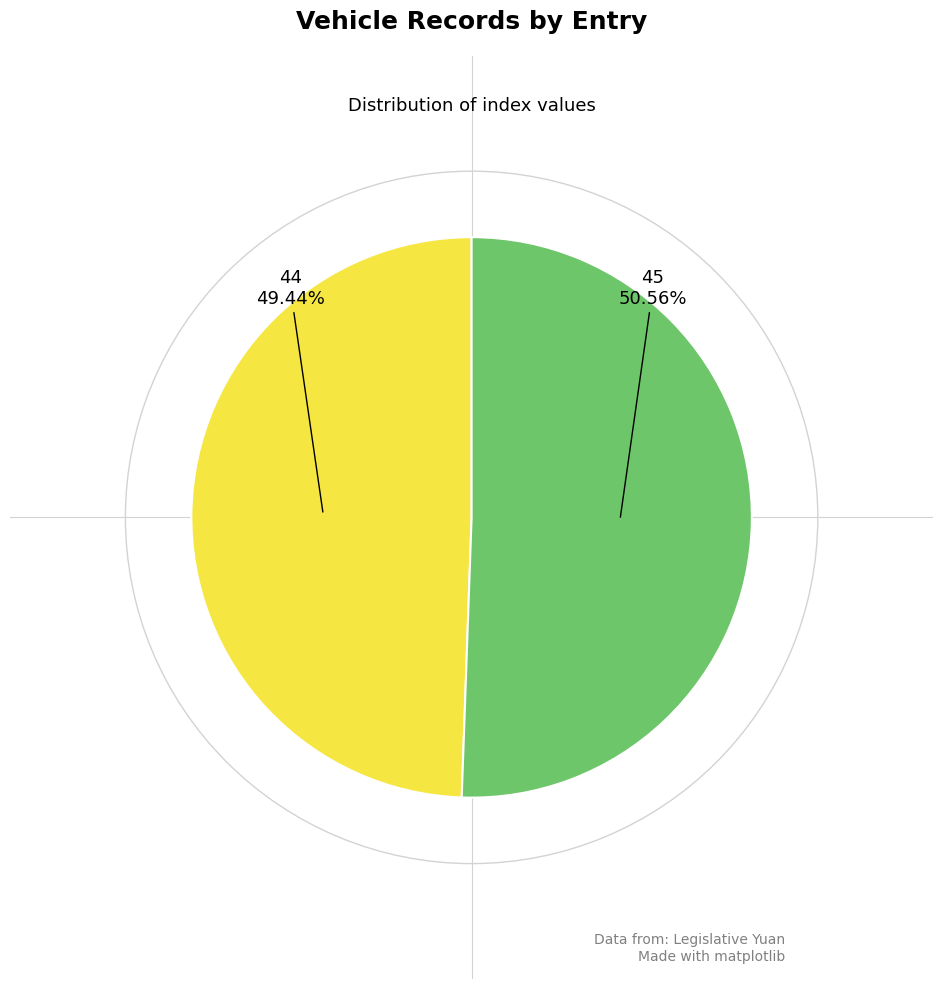

Does any single category account for the majority?

Yes